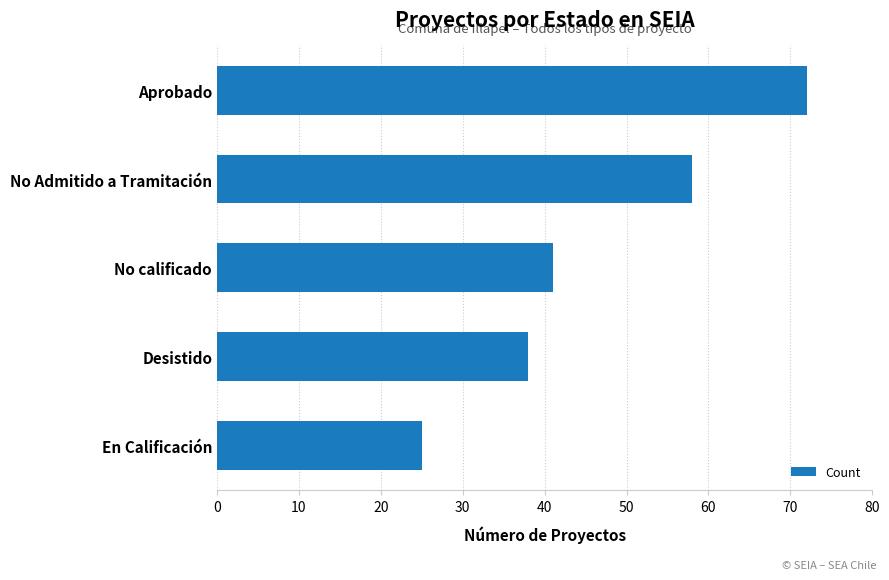

The chart shows a value of 25 at En Calificación. True or false?

True